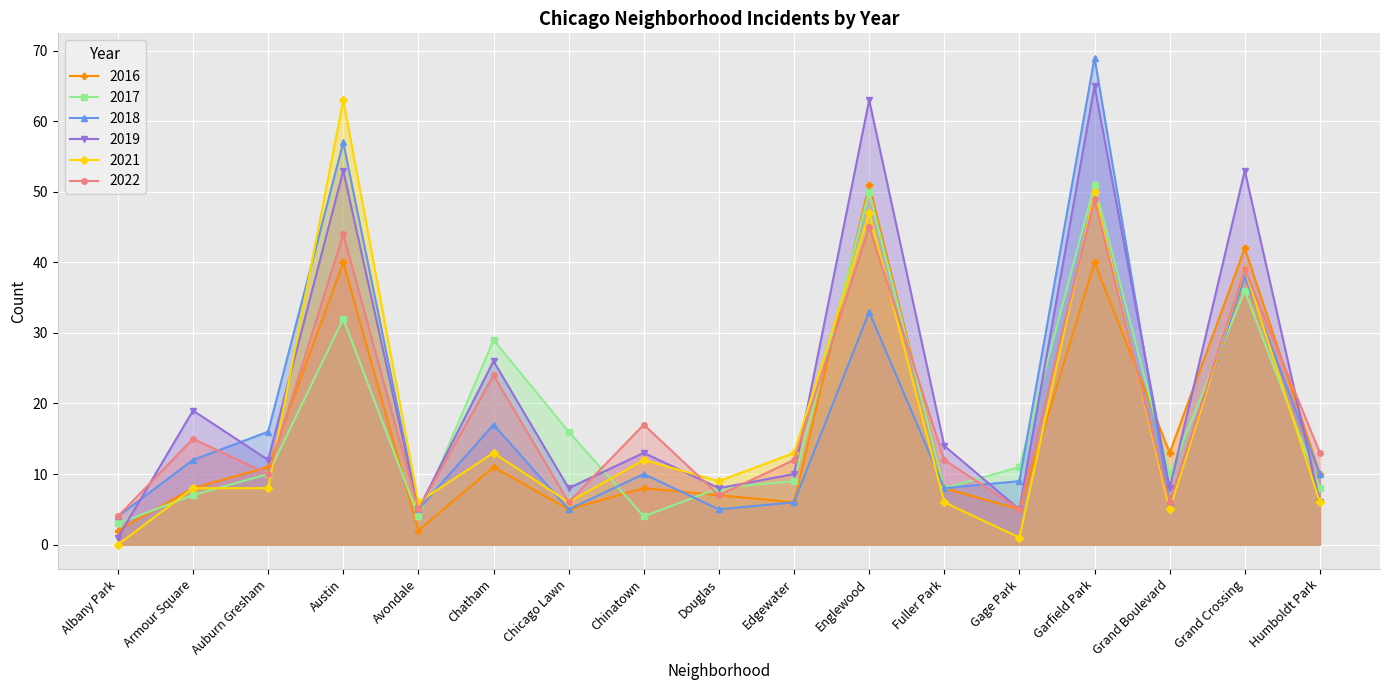

At which label does 2022 first exceed 12?

Armour Square